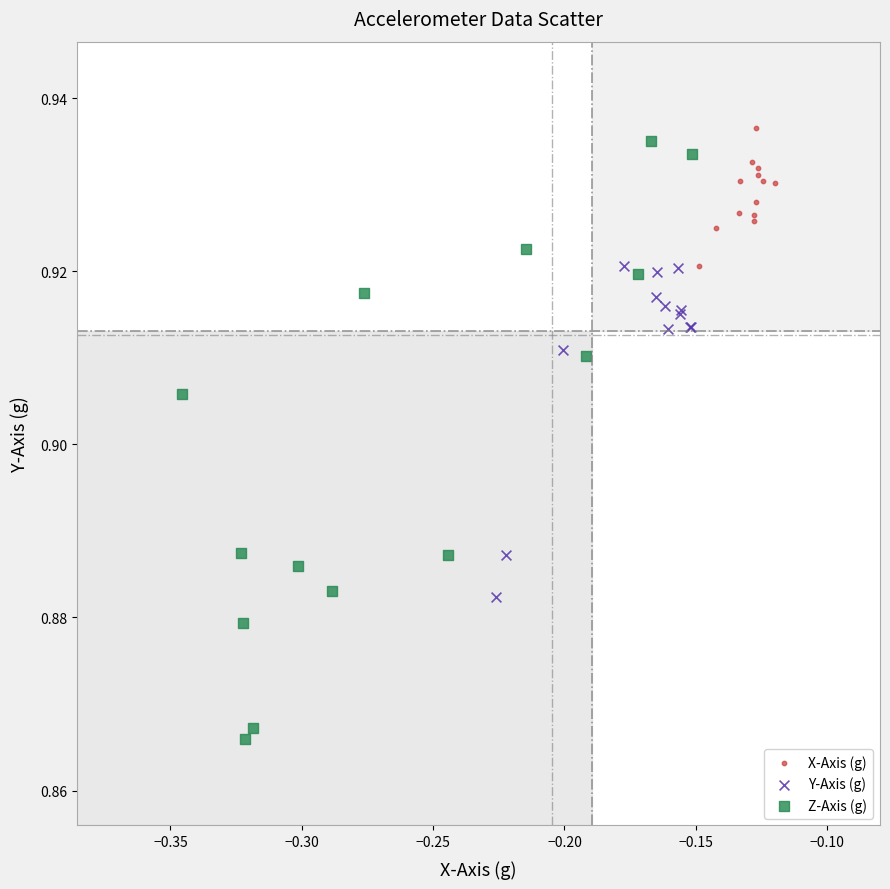

What are all the series names shown in the legend?

X-Axis (g), Y-Axis (g), Z-Axis (g)